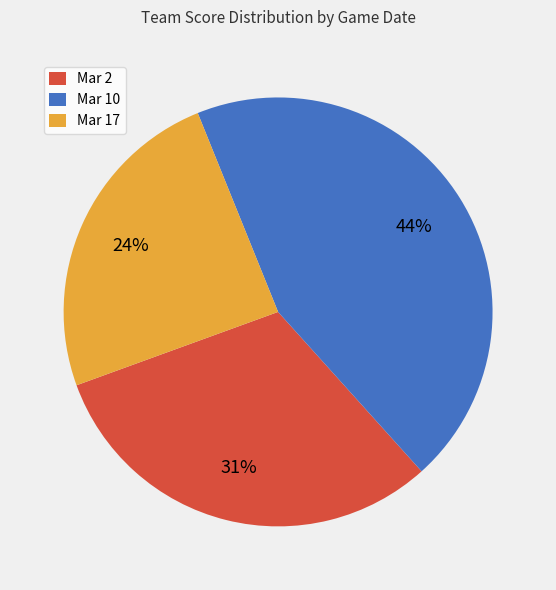

Is there any slice that represents more than half of the pie?

No